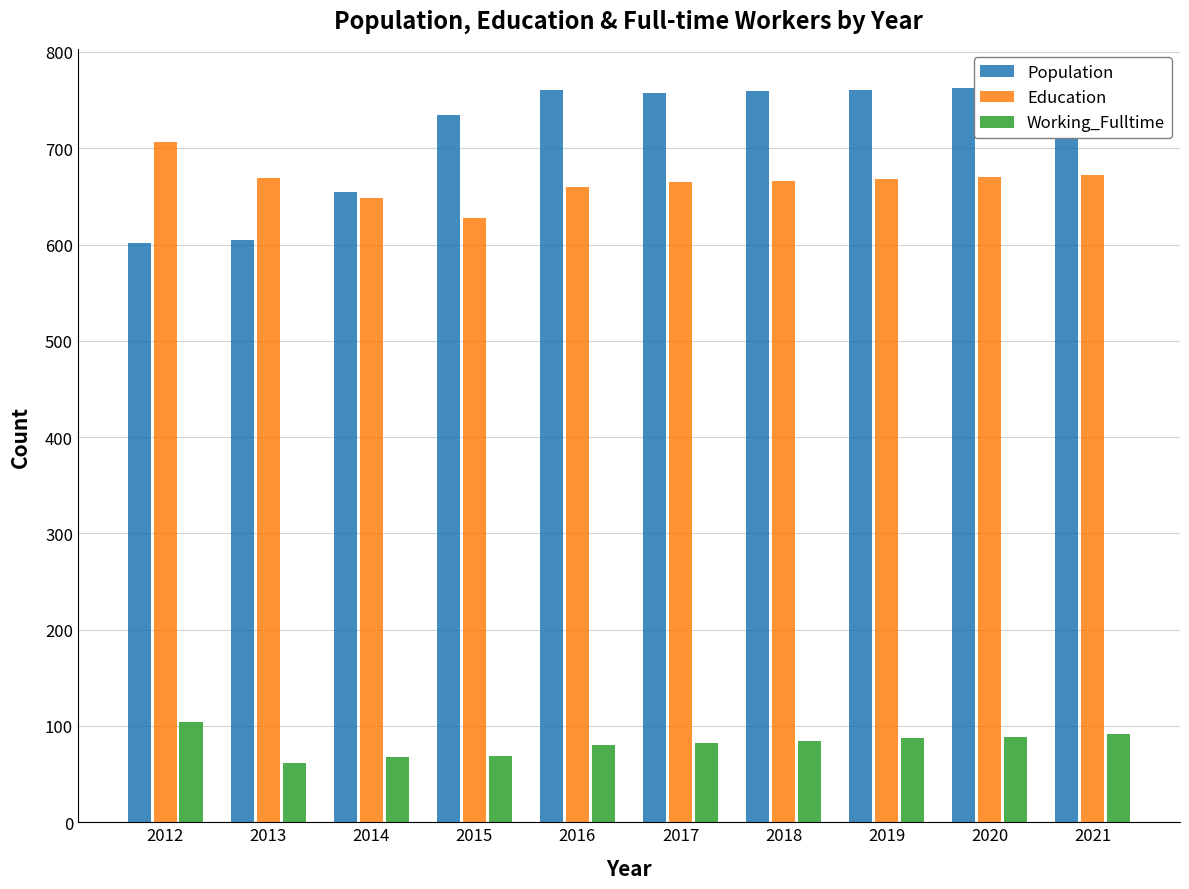

What is the value of the Population bar at the 1st from the left?

602